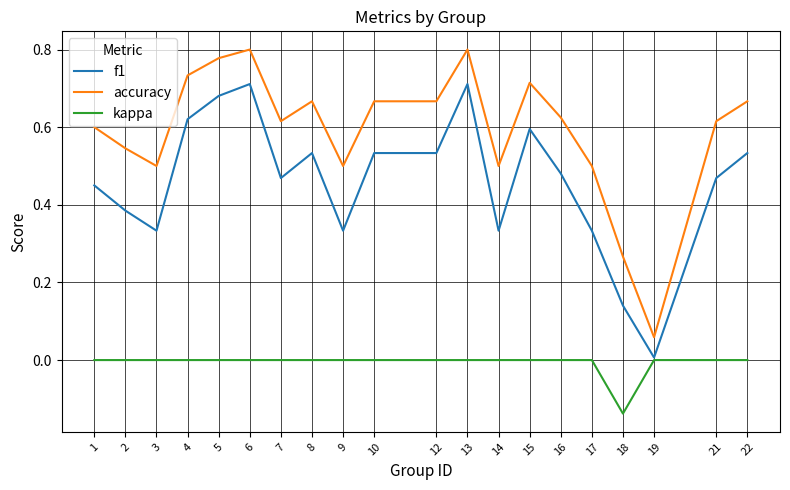

At which label is accuracy closest to 0?

19